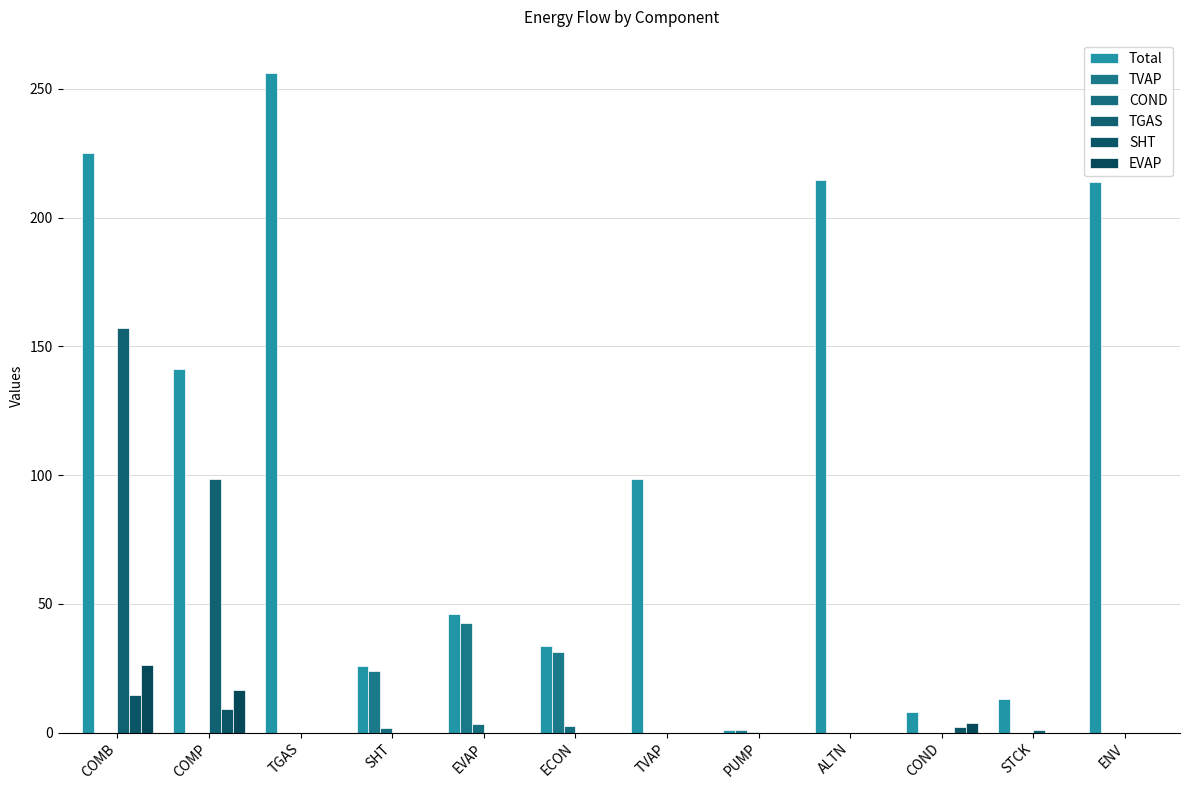

How many data points in Total are above 98?

6